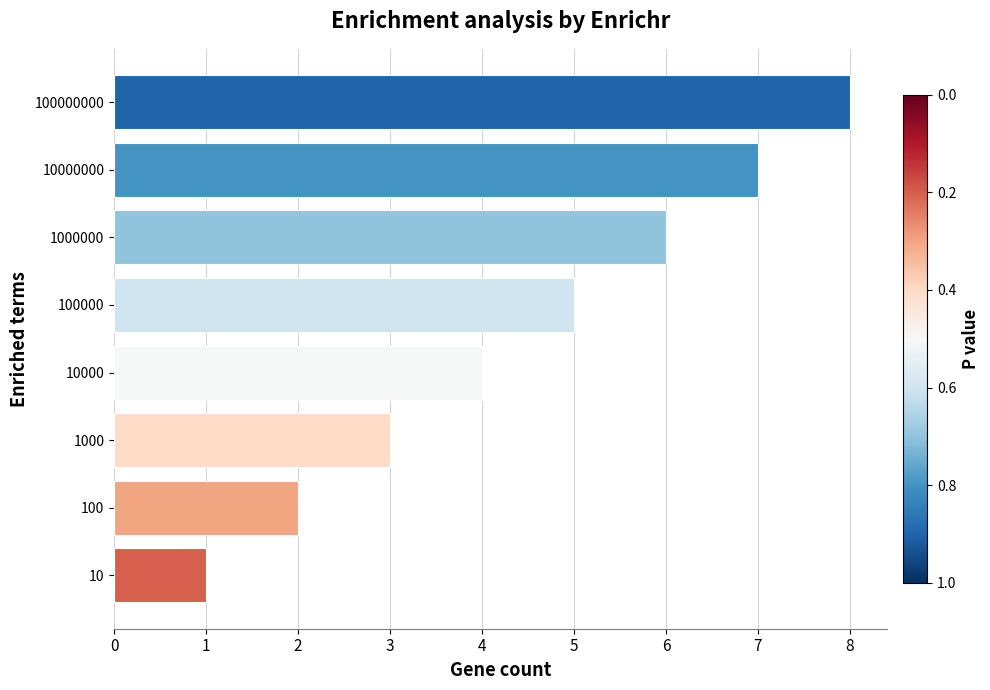

What is the sum of all values?

36